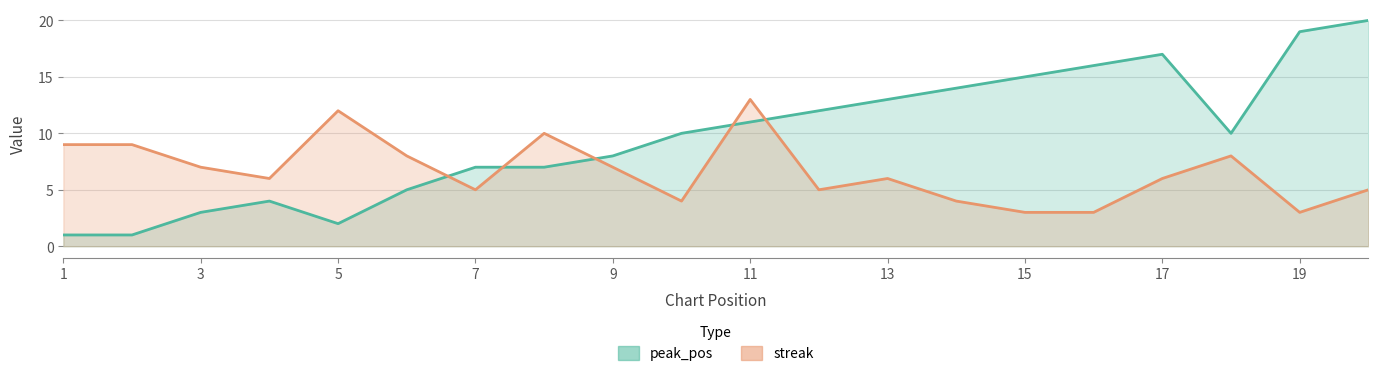

Which has a higher value, 7 or 11?

11